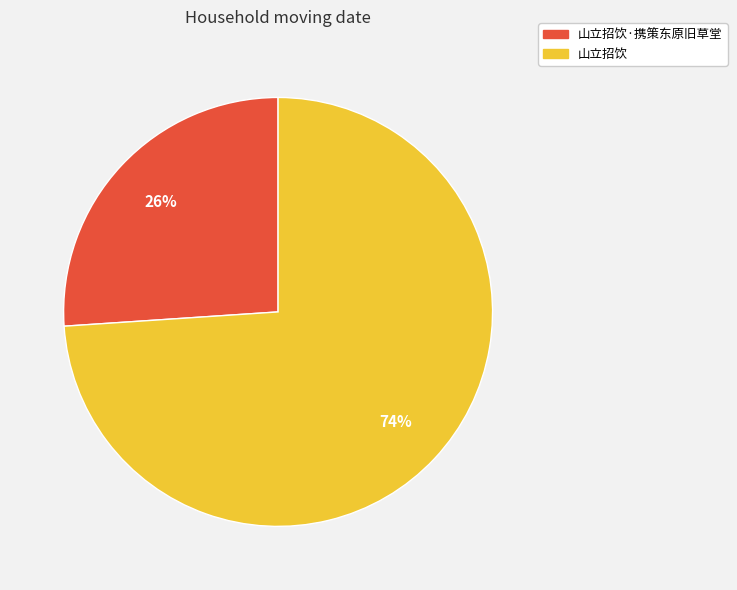

What is the ratio of the value at 山立招饮·携策东原旧草堂 to the value at 山立招饮?

0.4